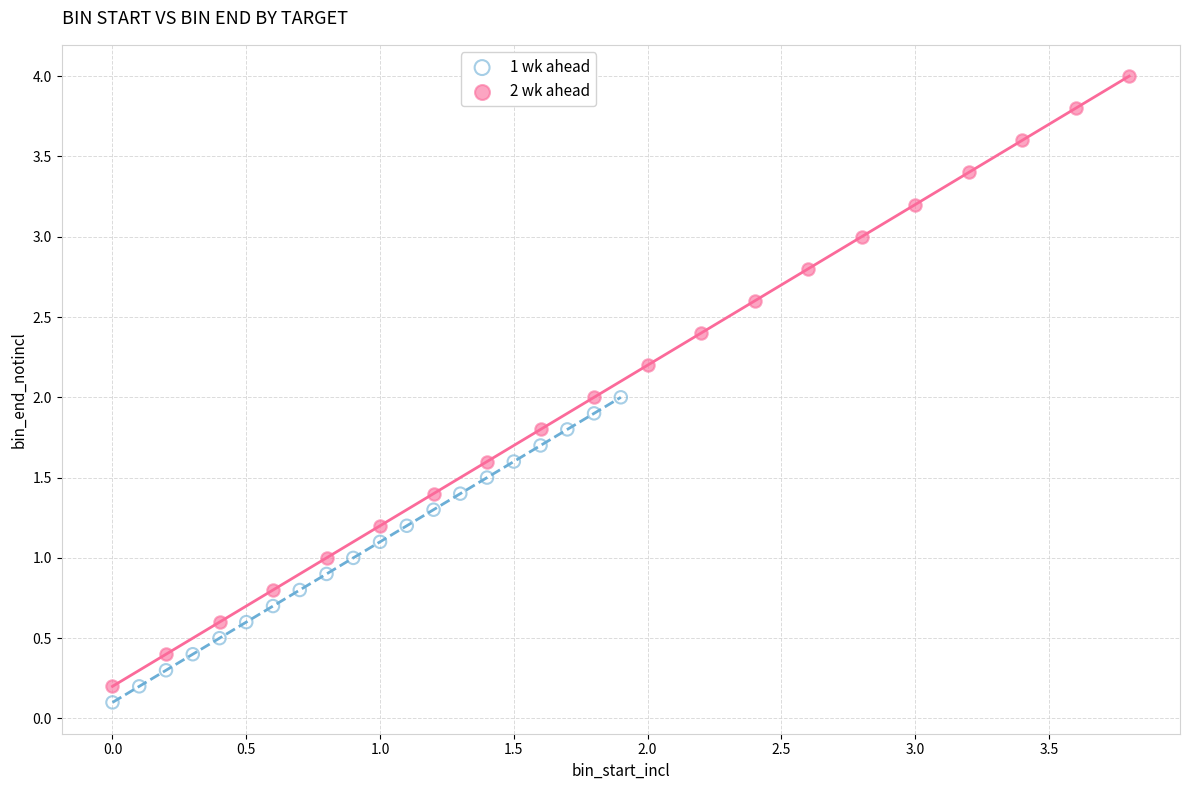

Which series has the largest Y range (max minus min)?

2 wk ahead